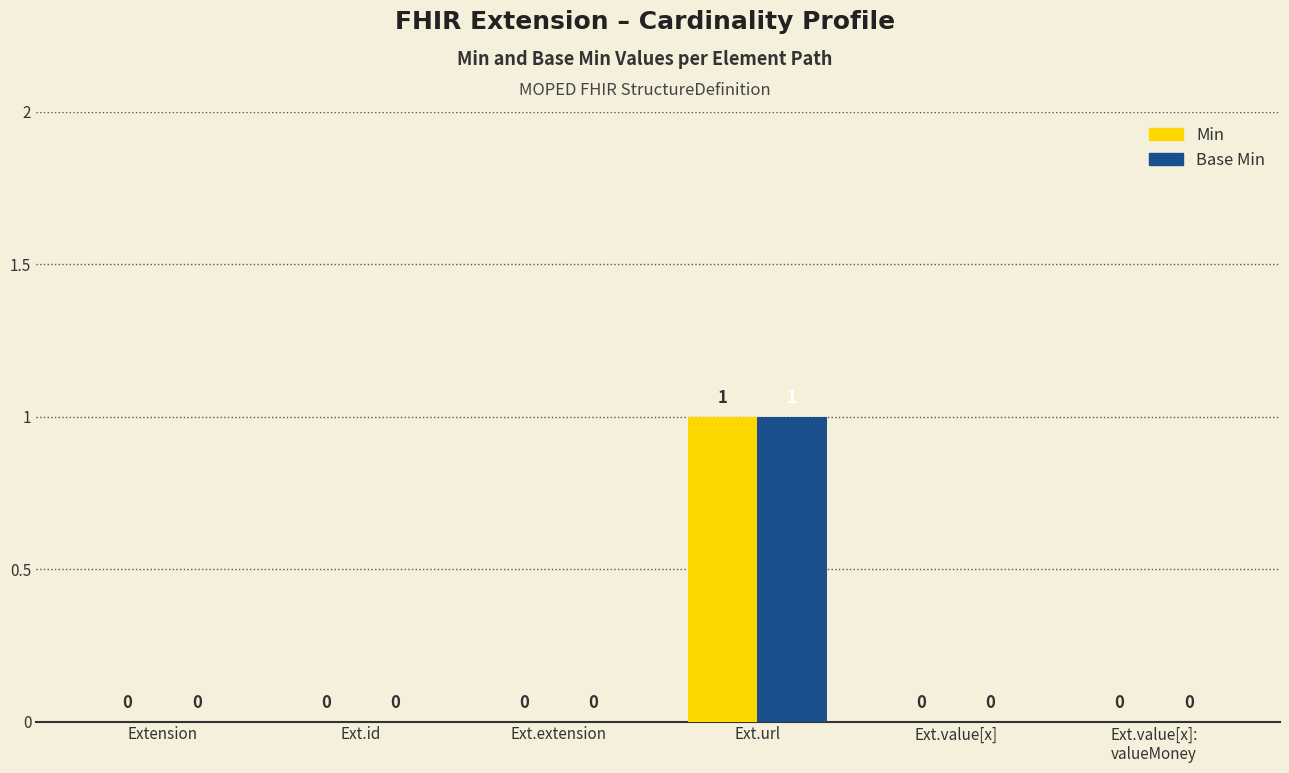

The value of Base Min at Ext.url is 0. True or false?

False